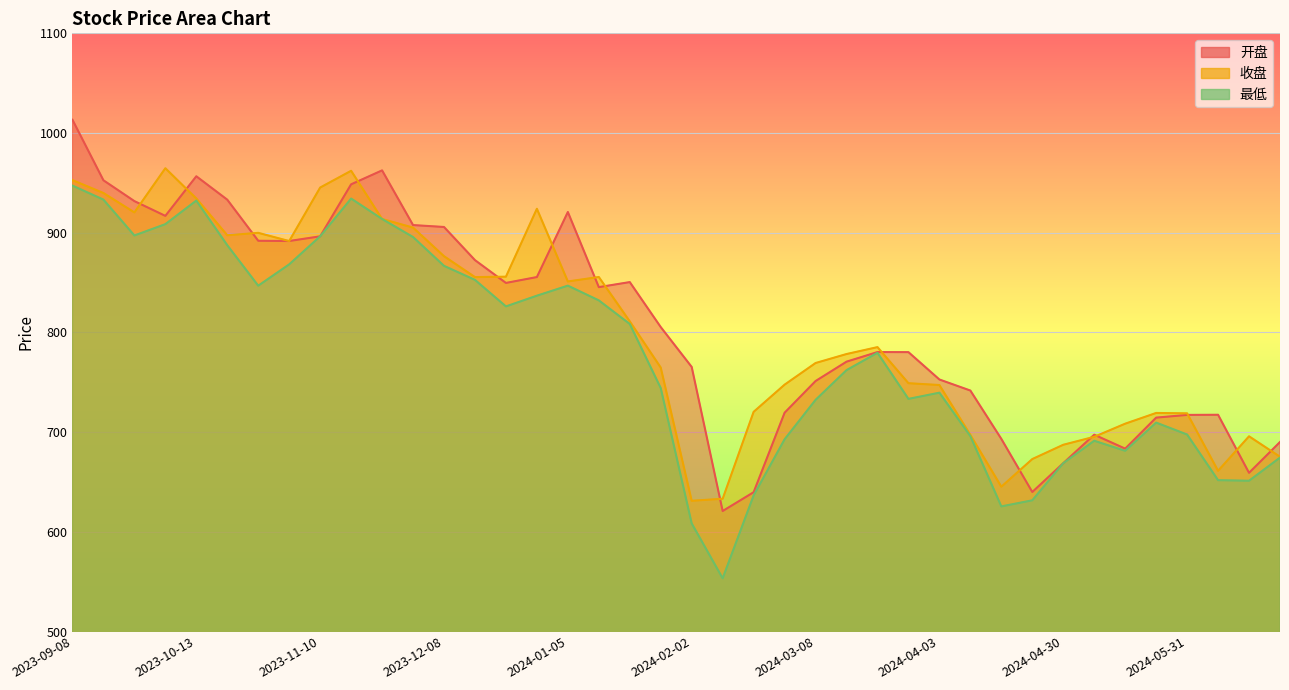

How many lines are shown in the chart?

3